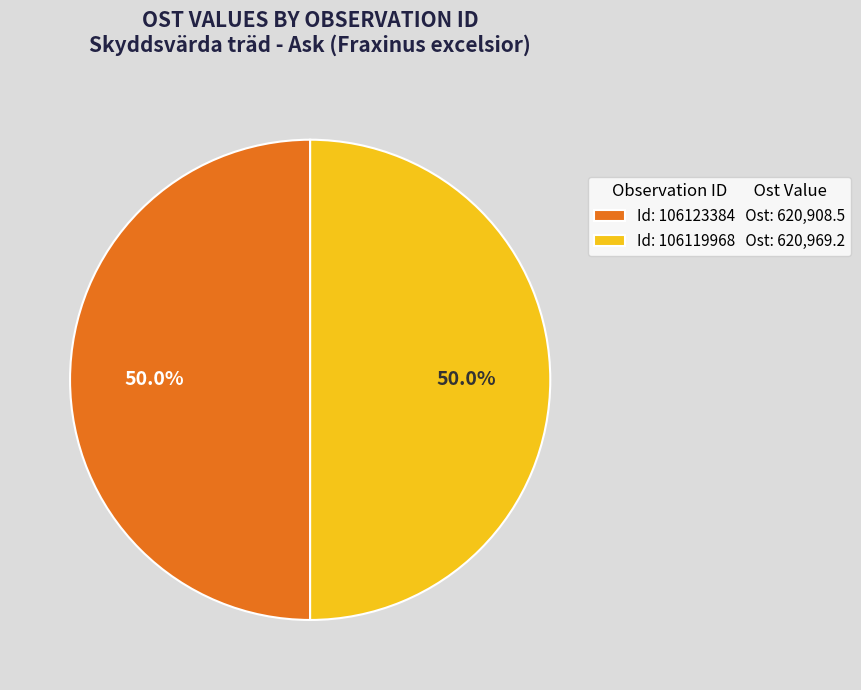

Is the sum of Id: 106119968 Ost: 620,969.2 and Id: 106123384 Ost: 620,908.5 greater than half?

Yes